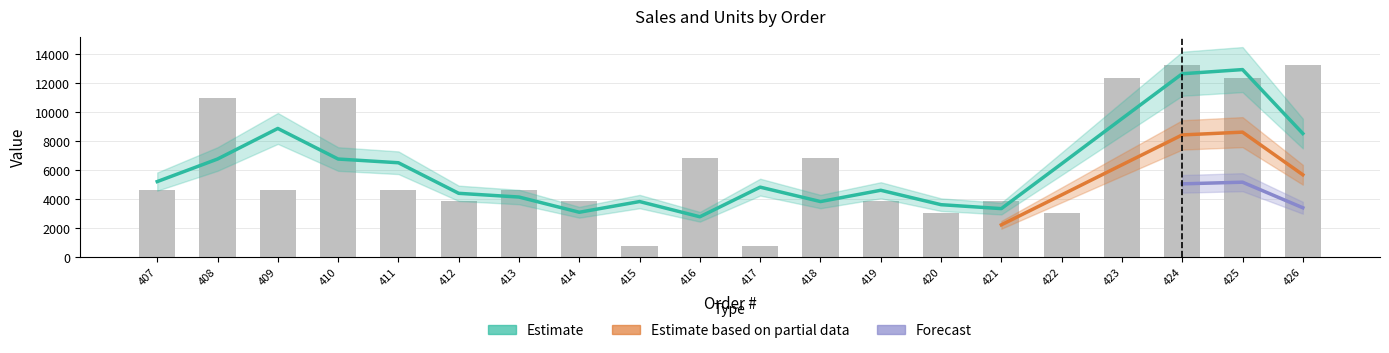

What is the highest value of the Order series?

426.0